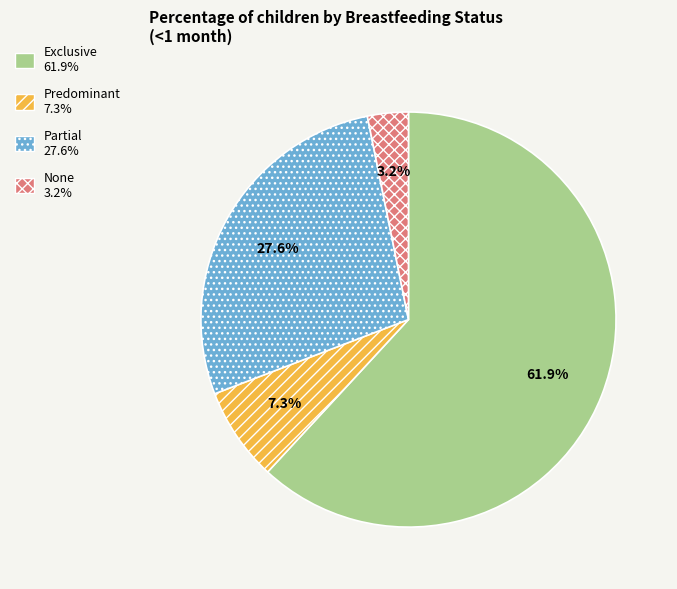

Combined, do None and Predominant account for over 50%?

No